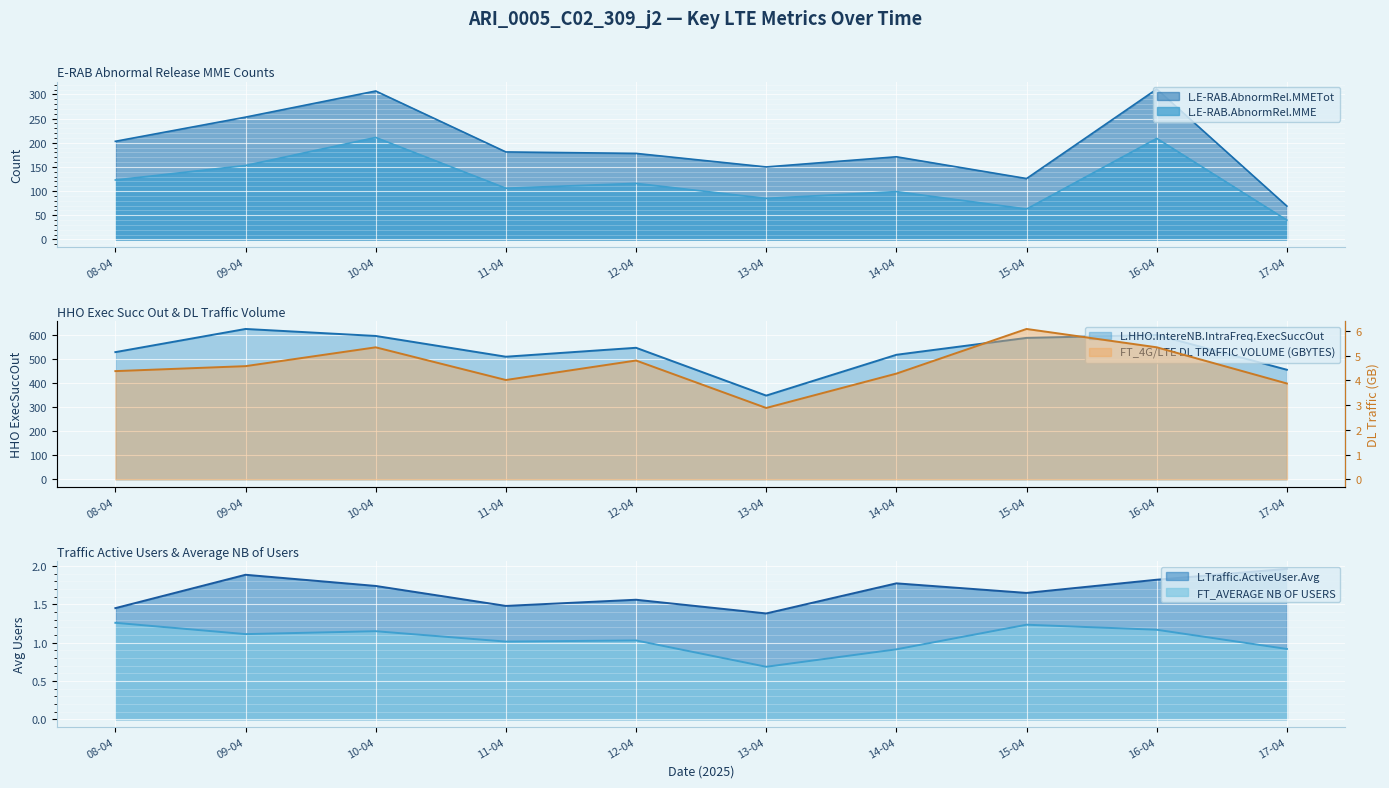

Reading right to left, what are all the values shown in this chart?

L.E-RAB.AbnormRel.MME: 17-04=40.0	16-04=209.0	15-04=63.0	14-04=99.0	13-04=85.0	12-04=116.0	11-04=106.0	10-04=211.0	09-04=153.0	08-04=123.0
FT_4G/LTE DL TRAFFIC VOLUME (GBYTES): 17-04=3.9	16-04=5.3	15-04=6.1	14-04=4.3	13-04=2.9	12-04=4.8	11-04=4.0	10-04=5.3	09-04=4.6	08-04=4.4
L.E-RAB.AbnormRel.MMETot: 17-04=69.0	16-04=311.0	15-04=126.0	14-04=171.0	13-04=150.0	12-04=178.0	11-04=181.0	10-04=307.0	09-04=253.0	08-04=203.0
FT_AVERAGE NB OF USERS: 17-04=0.9	16-04=1.2	15-04=1.2	14-04=0.9	13-04=0.7	12-04=1.0	11-04=1.0	10-04=1.2	09-04=1.1	08-04=1.3
L.HHO.IntereNB.IntraFreq.ExecSuccOut: 17-04=454.0	16-04=598.0	15-04=586.0	14-04=516.0	13-04=347.0	12-04=545.0	11-04=508.0	10-04=594.0	09-04=623.0	08-04=527.0
L.Traffic.ActiveUser.Avg: 17-04=2.0	16-04=1.8	15-04=1.7	14-04=1.8	13-04=1.4	12-04=1.6	11-04=1.5	10-04=1.7	09-04=1.9	08-04=1.5